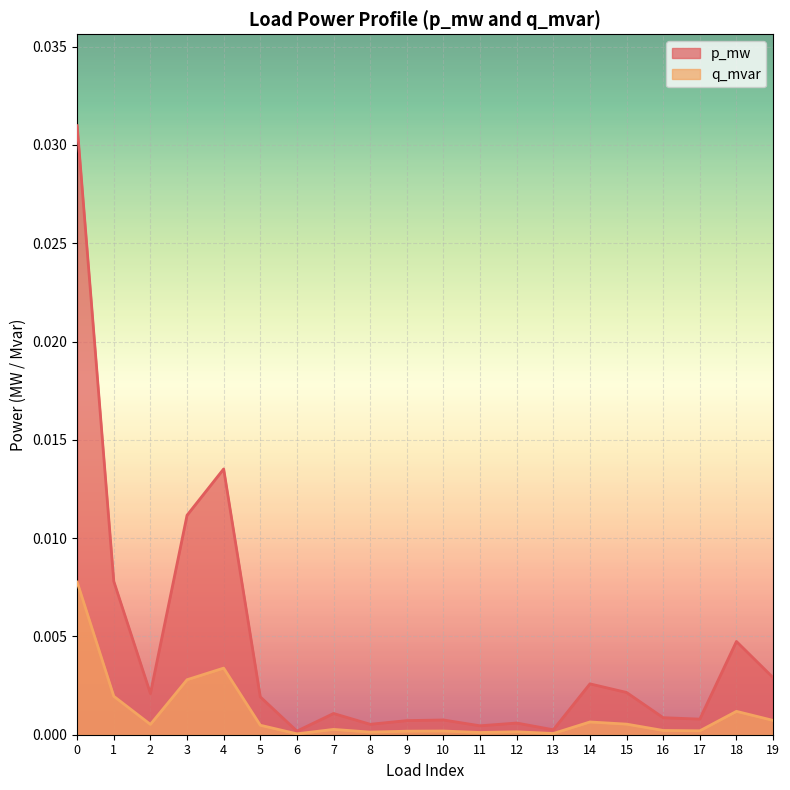

What are all the series names shown in the legend?

p_mw, q_mvar